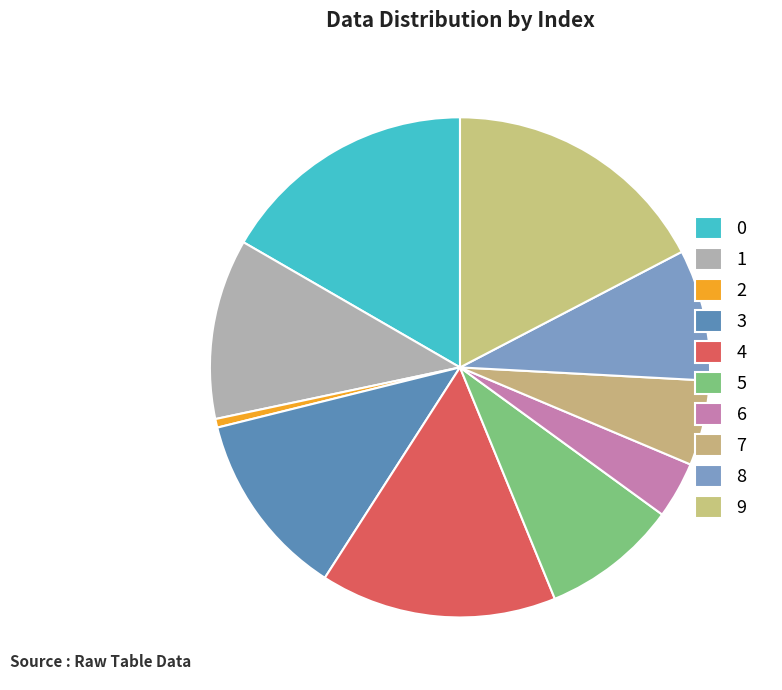

Is the sum of 9 and 4 greater than half?

No